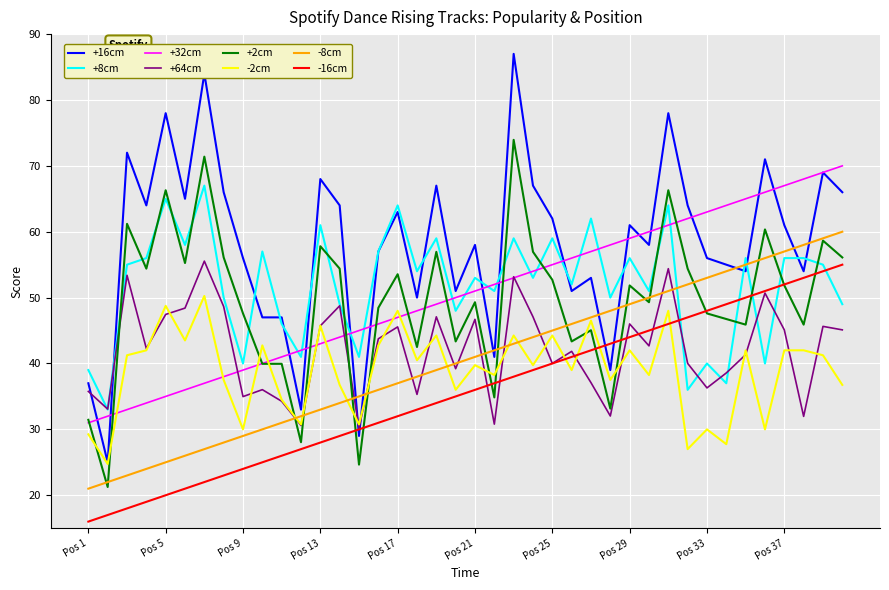

What is the greatest value displayed?

87.0